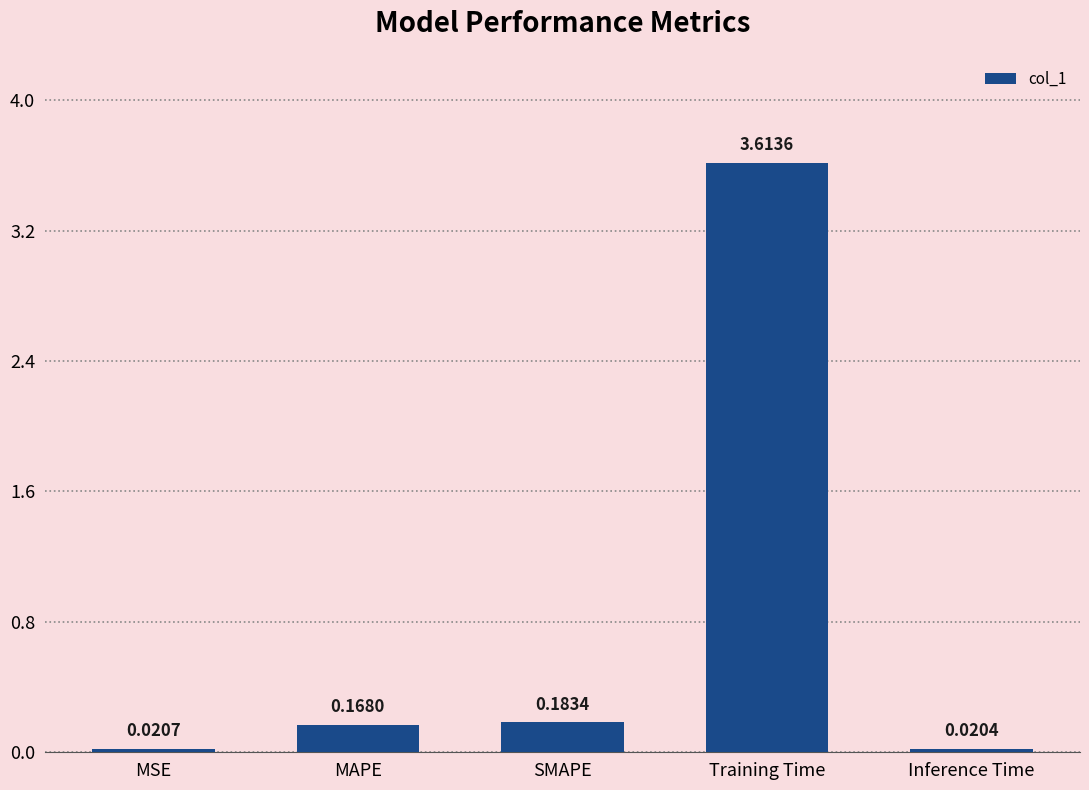

Approximately how many times larger is the value at SMAPE compared to Training Time?

0.1